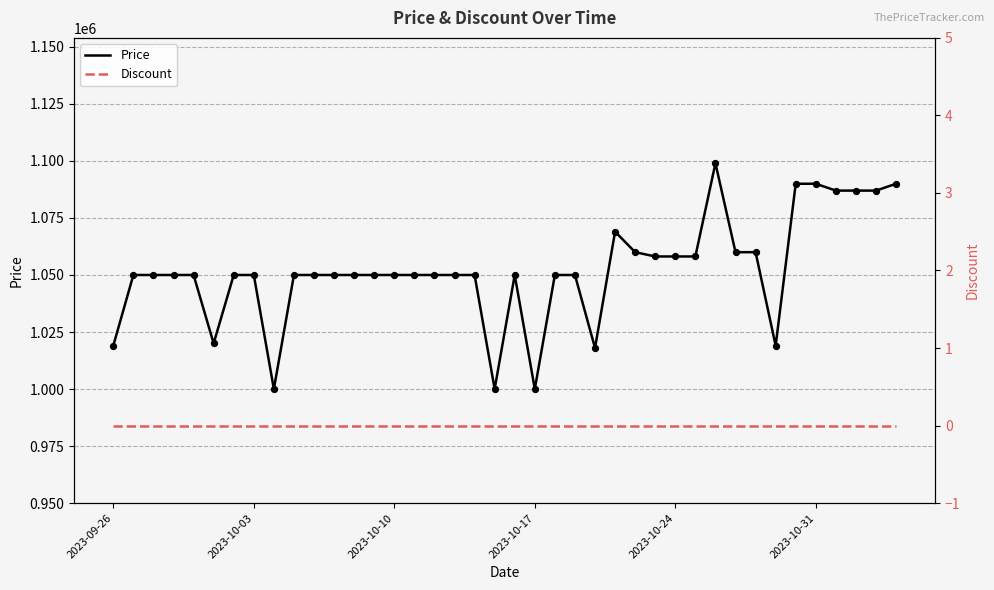

Which series has the largest total across all categories?

Price